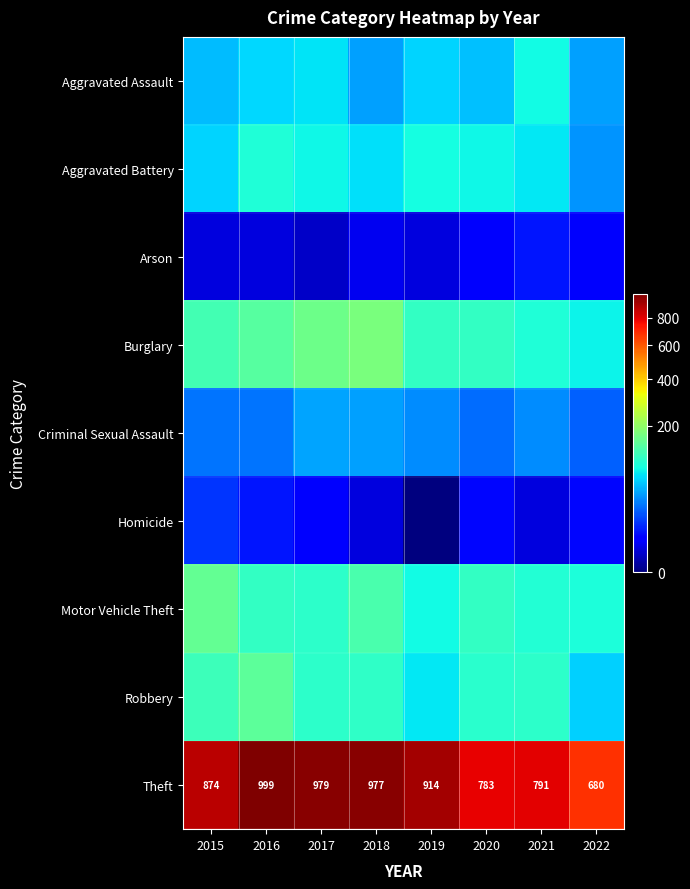

Is it true that Theft equals 783 at 2020?

True